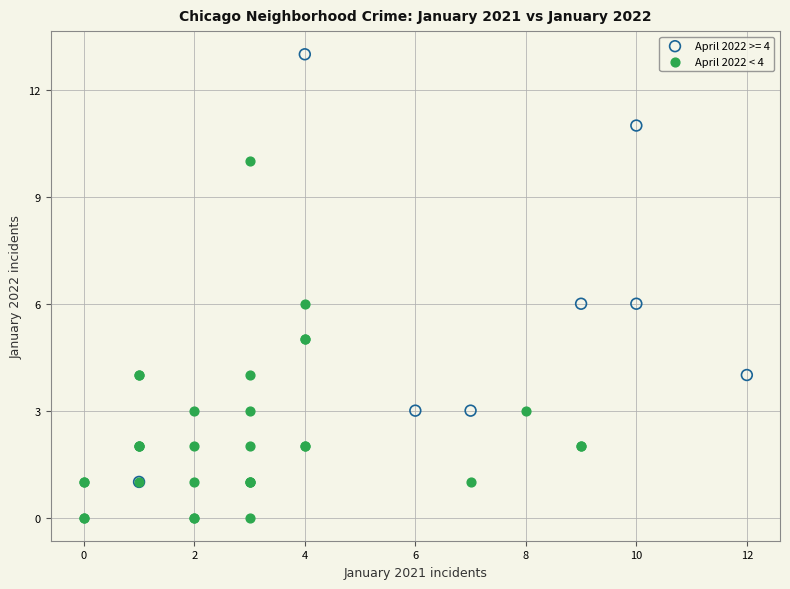

Which series has the widest spread of Y values?

April 2022 >= 4